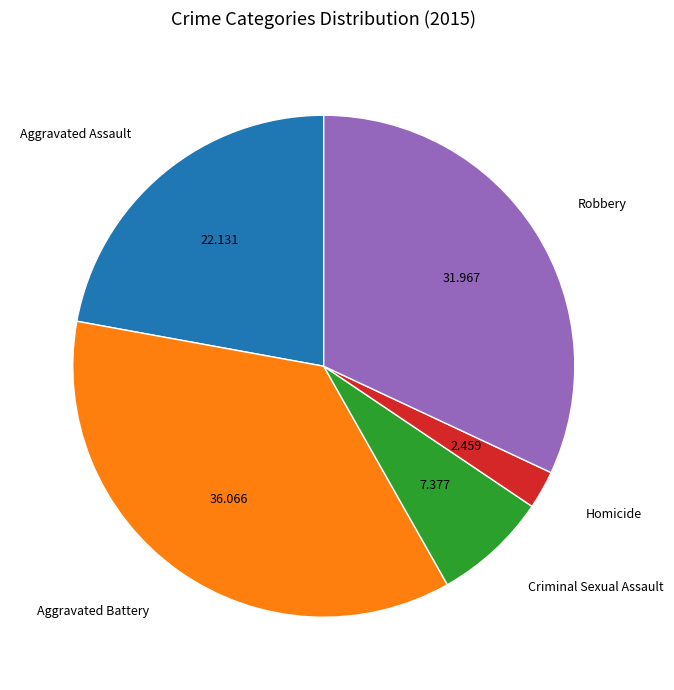

Is there any slice that represents more than half of the pie?

No